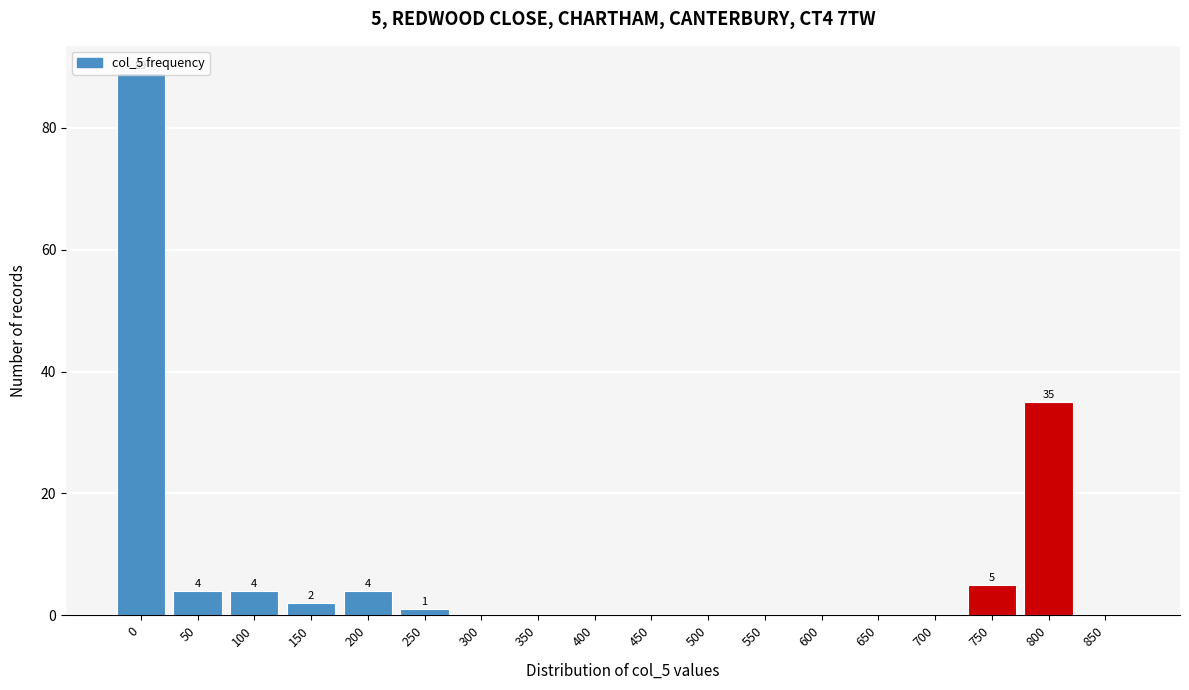

What is the maximum value shown in the chart?

89